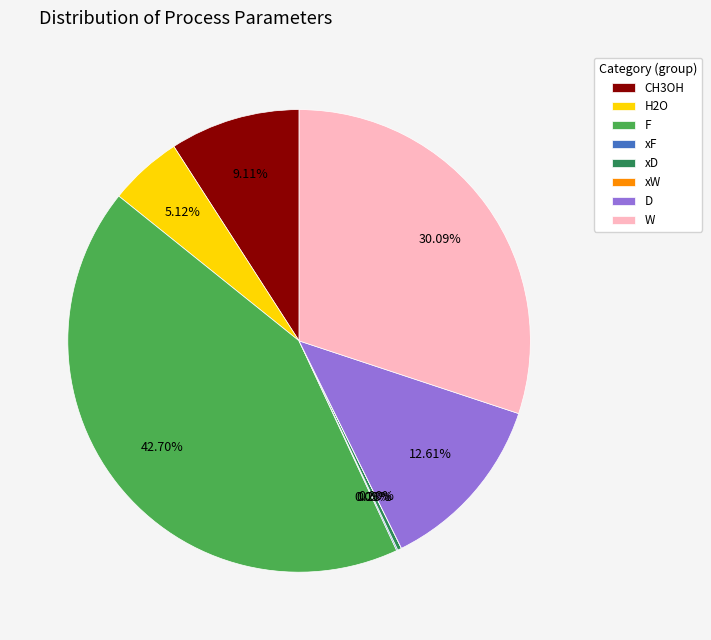

The CH3OH slice represents 9% of the pie. True or false?

True